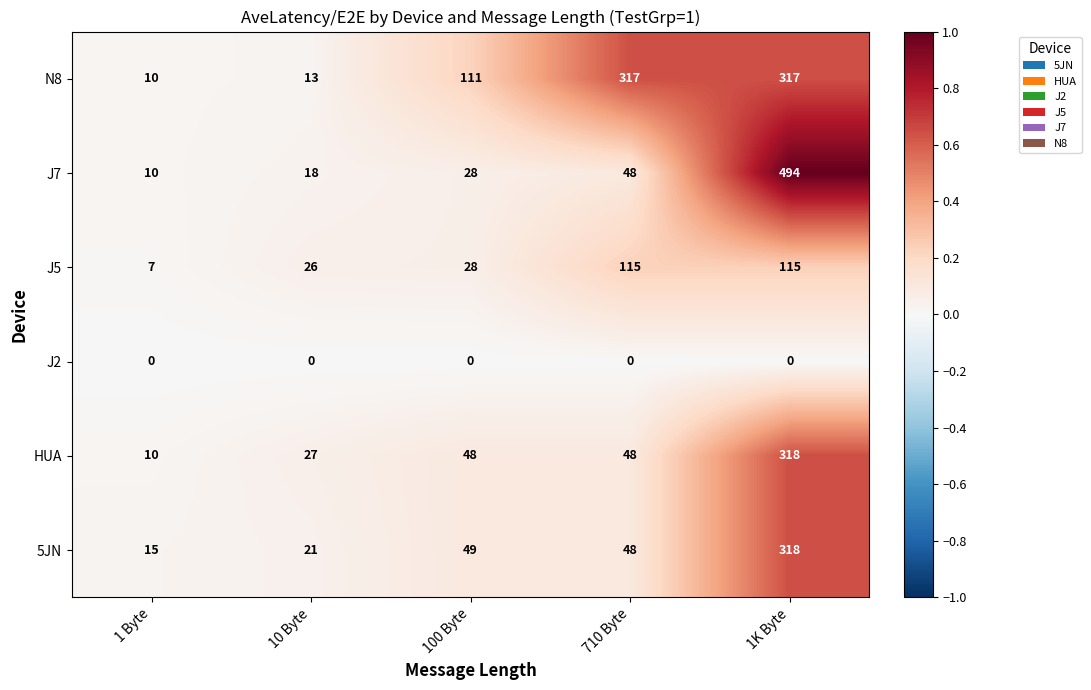

What is the highest value of the 5JN series?

318